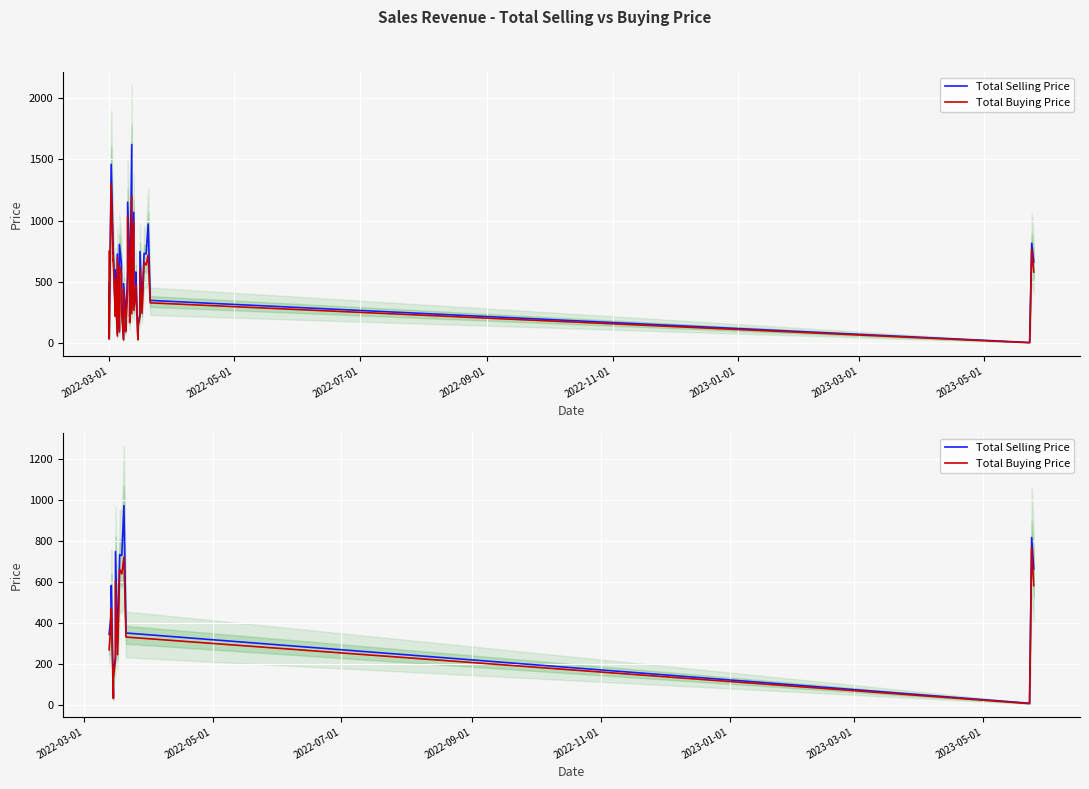

Is the value of Total Selling Price at 13 greater than the value of Total Buying Price at 8?

Yes